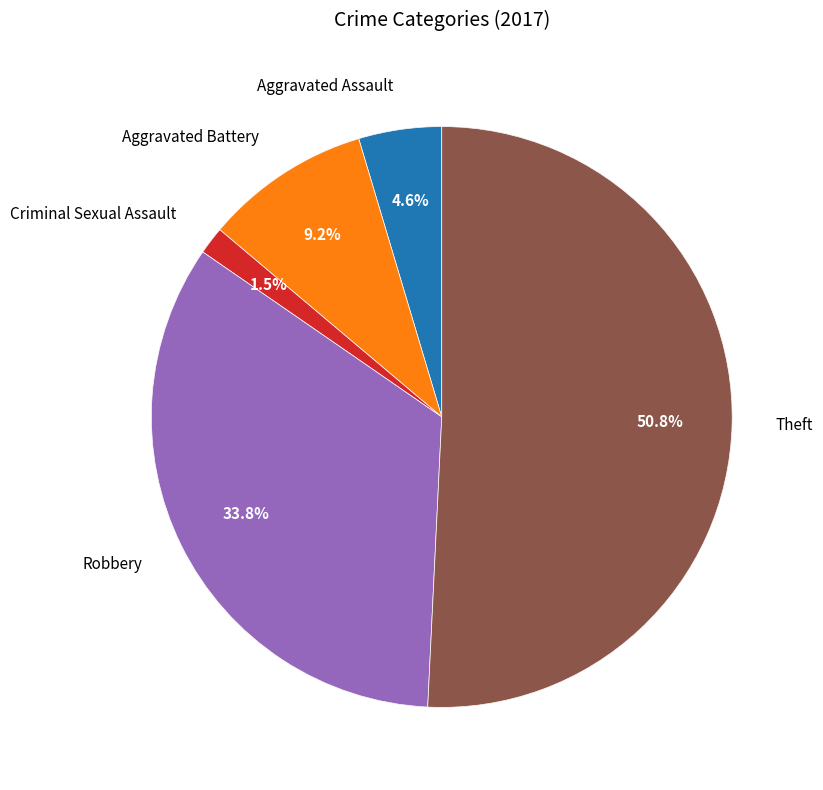

True or false: Arson accounts for 1% of the total.

False